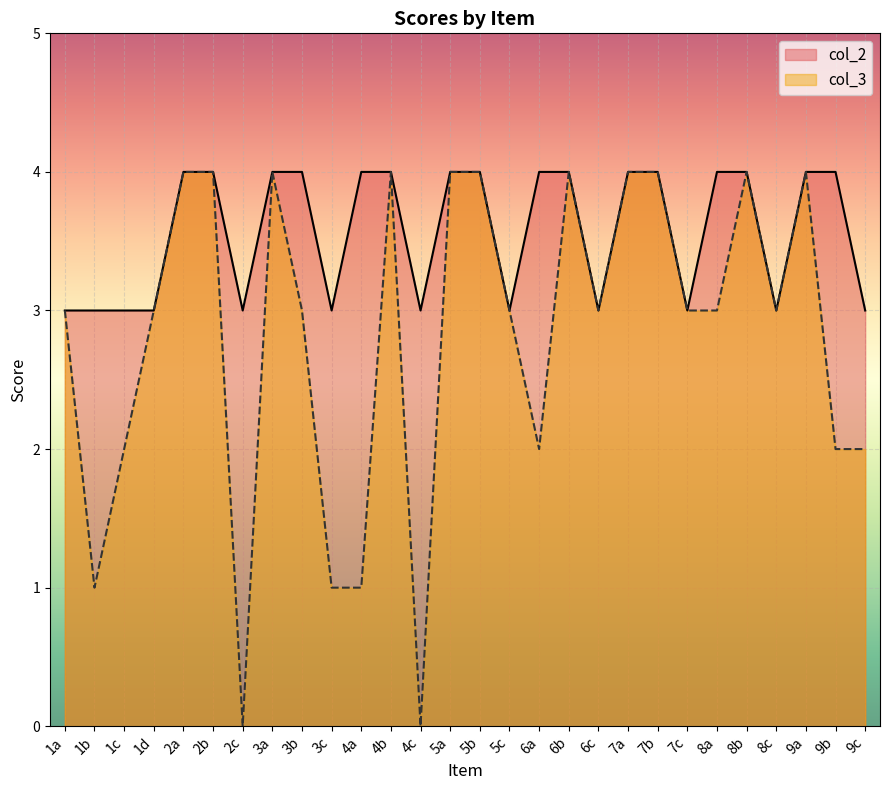

In col_3, how many points are lower than both neighbors (excluding endpoints)?

6